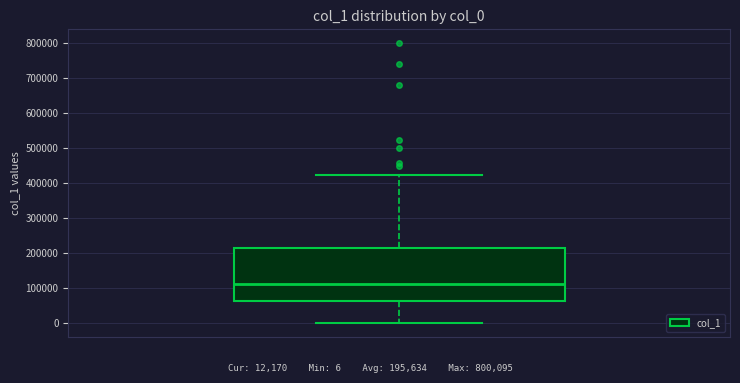

Read this box plot against the y-axis: the position of the median line, the range covered by the box, and the ends of both whiskers. The values are not printed on the chart, so give them approximately, as read against the axis.

median 110000, box 60000 to 210000, whiskers 0 to 420000